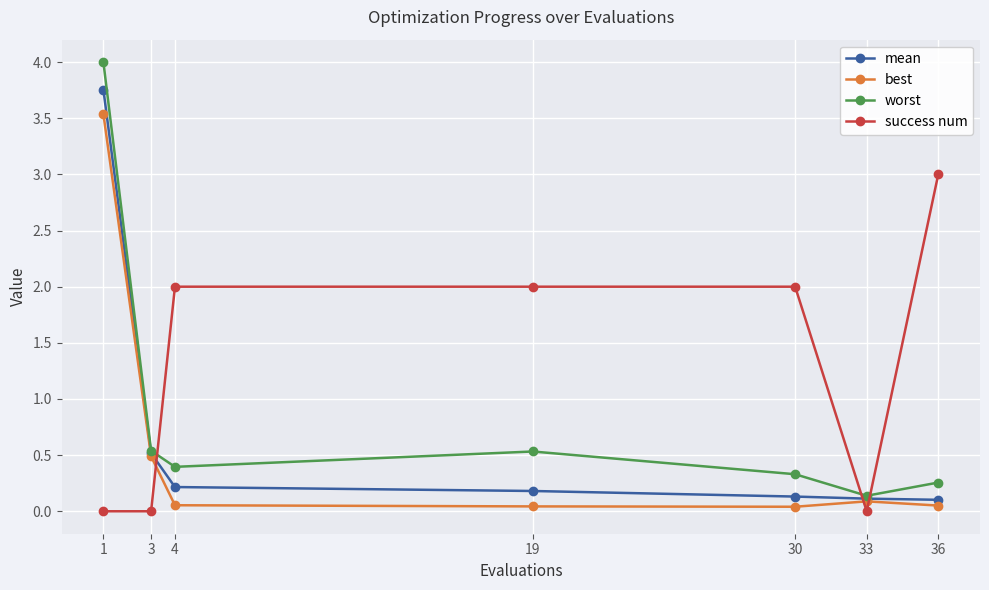

The value of worst at 1 is 4.0. True or false?

True